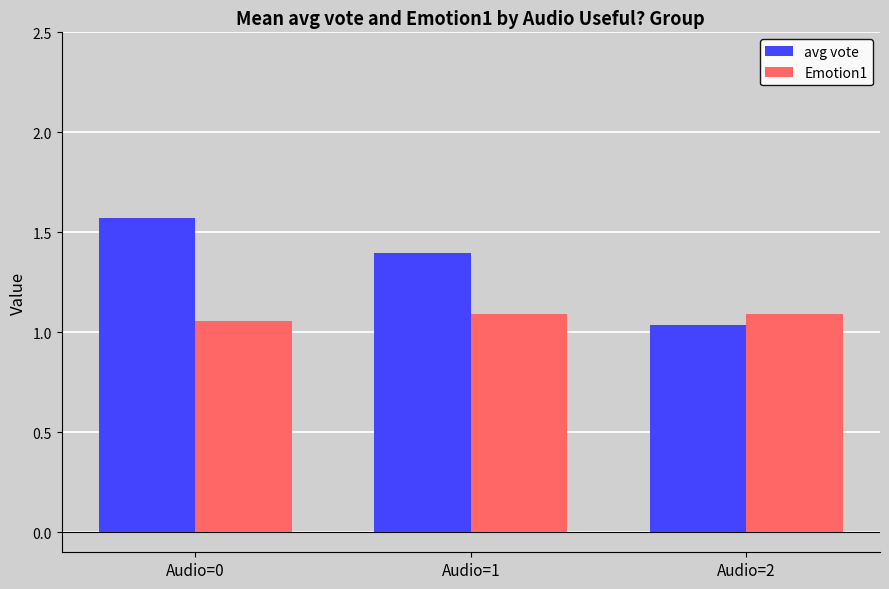

What is the spread (max minus min) of values at Audio=2?

0.1